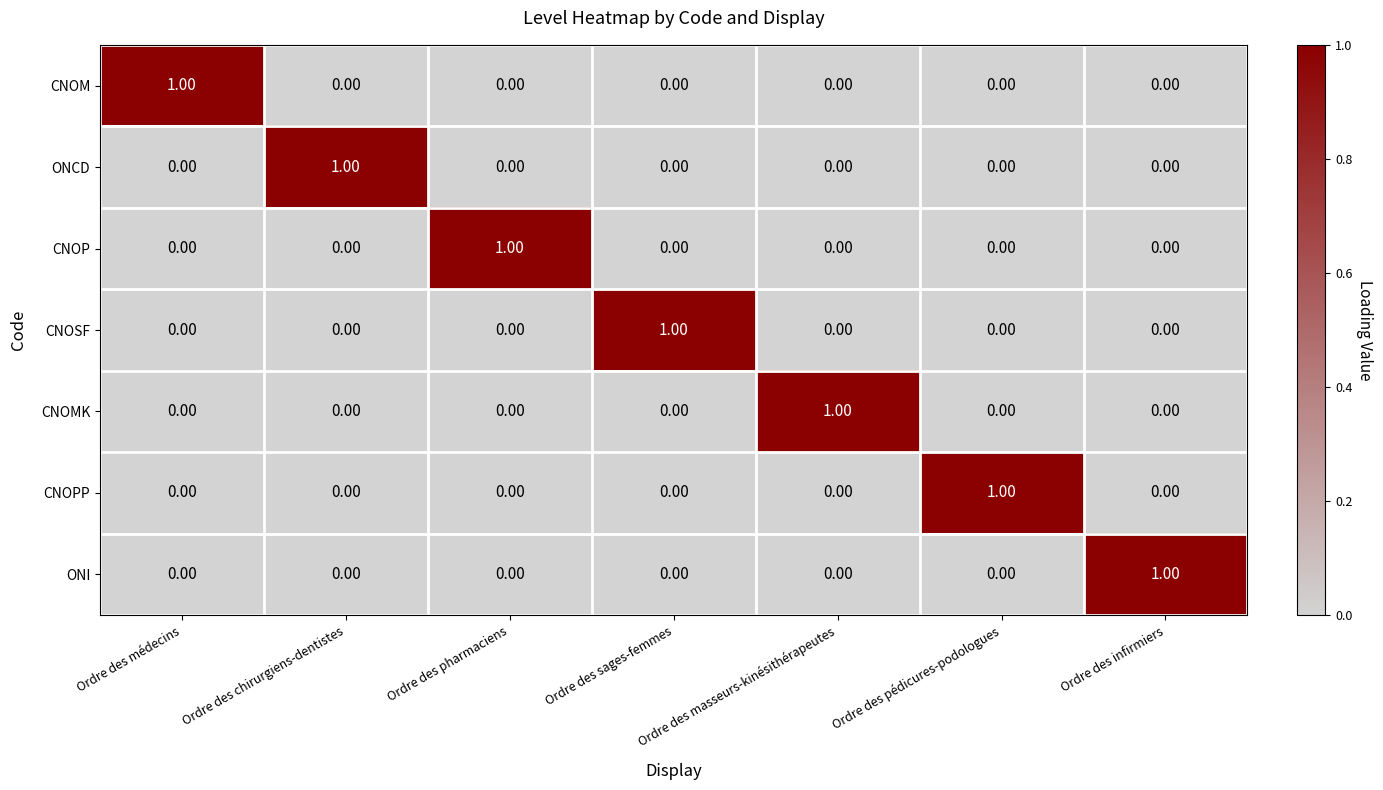

At how many categories does at least one series exceed 0?

7